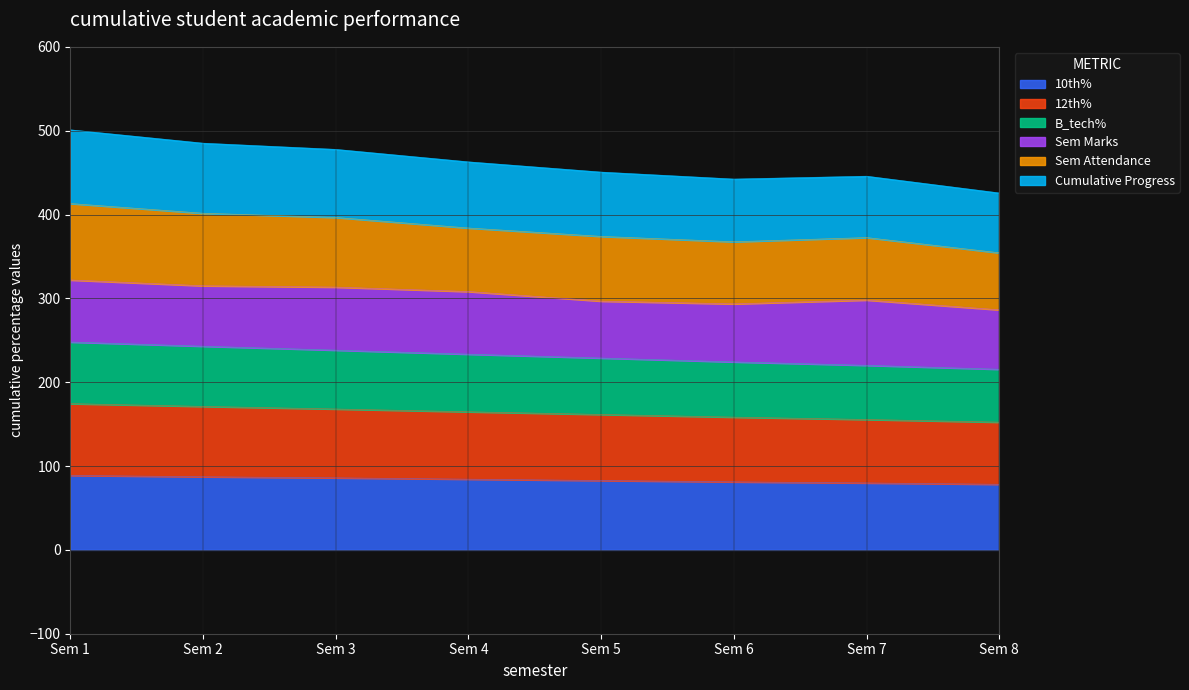

What is the total value across all series at Sem 7?

445.7